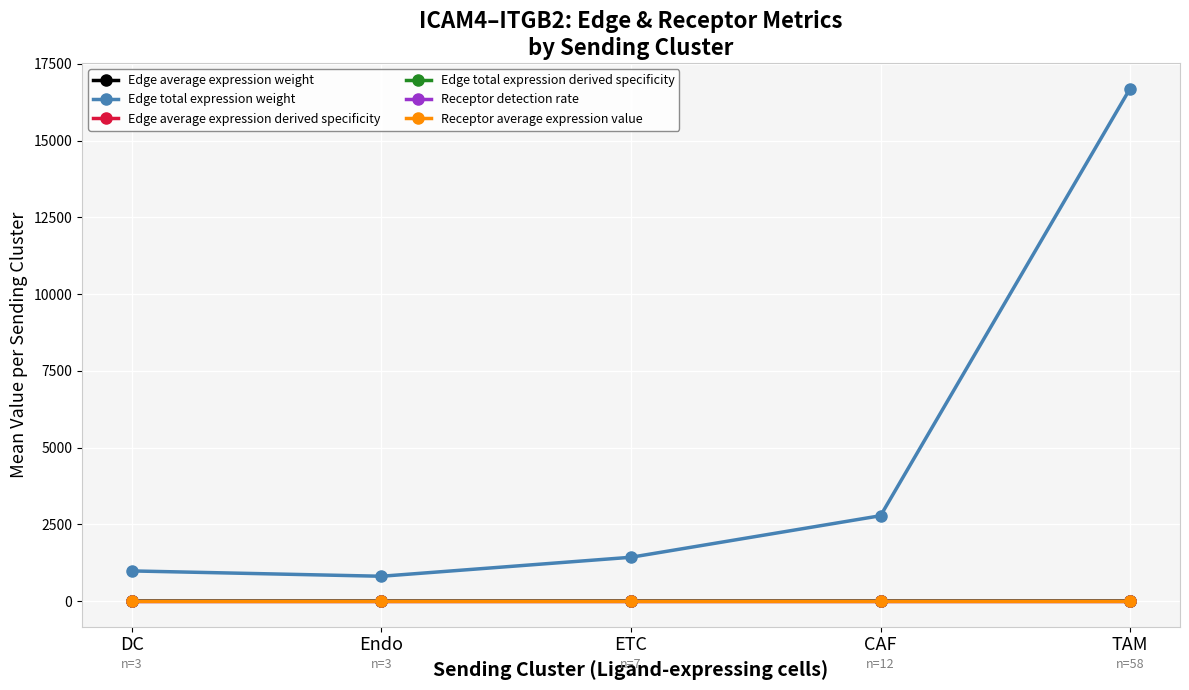

How many distinct data groups are displayed?

6